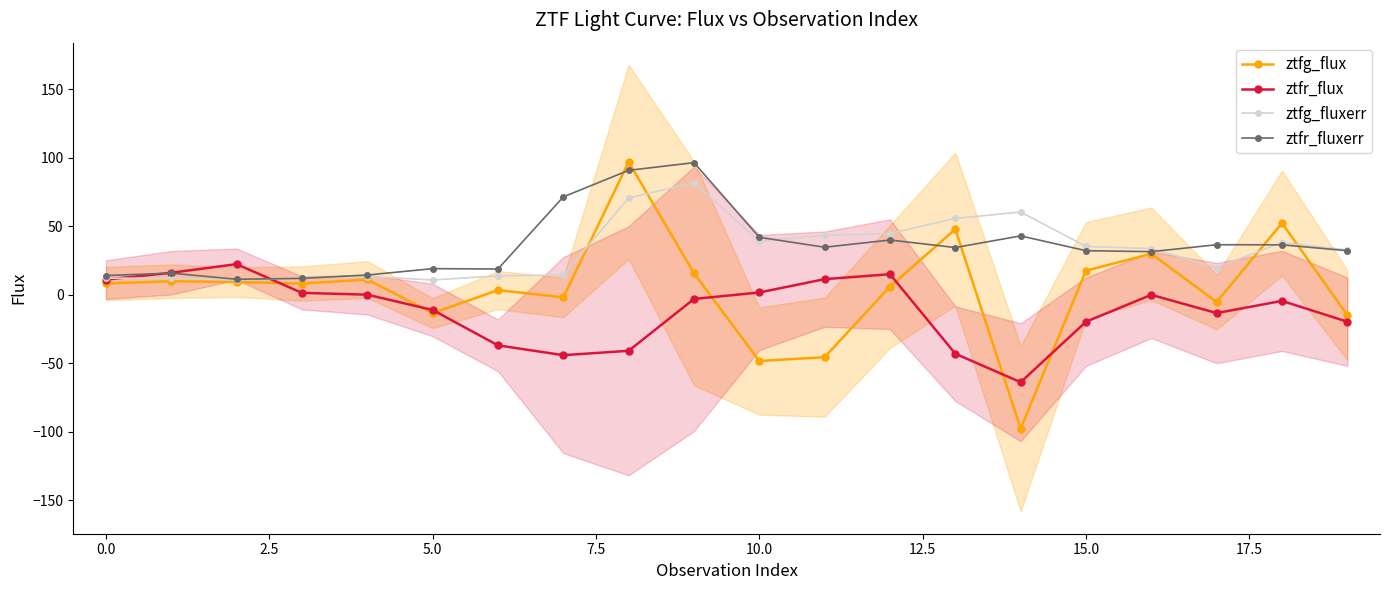

How many negative values does the ztfg_flux series have?

7